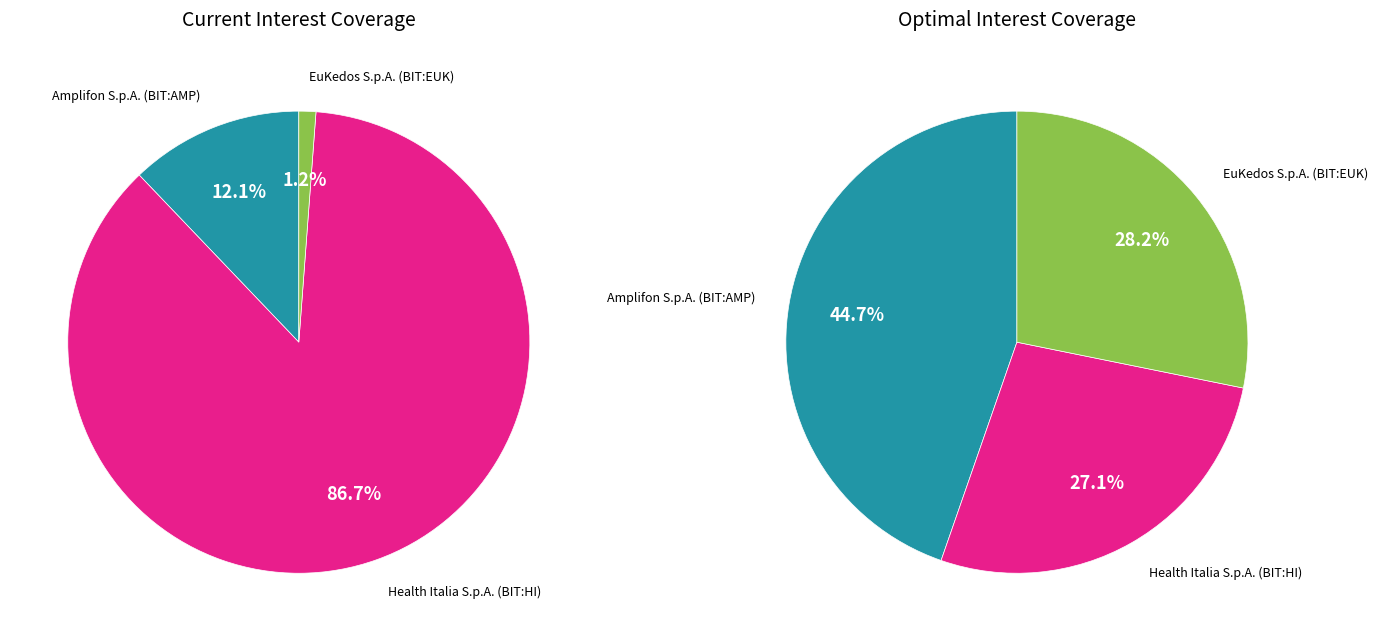

Combined, do EuKedos S.p.A. (BIT:EUK) and Health Italia S.p.A. (BIT:HI) account for over 50%?

Yes